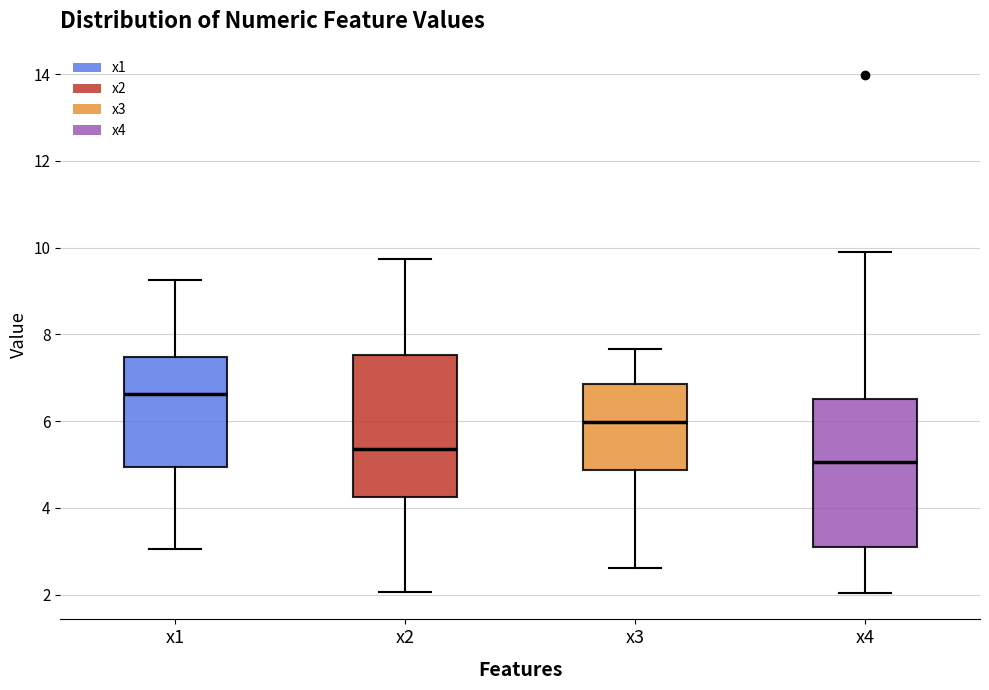

Reading left to right, read every box against the y-axis: the position of its median line, the range the box covers, and the ends of its whiskers. The values are not printed on the chart, so give them approximately, as read against the axis.

x1: median 6.6, box 5.0 to 7.4, whiskers 3.0 to 9.2
x2: median 5.4, box 4.2 to 7.6, whiskers 2.0 to 9.8
x3: median 6.0, box 4.8 to 6.8, whiskers 2.6 to 7.6
x4: median 5.0, box 3.0 to 6.6, whiskers 2.0 to 10.0